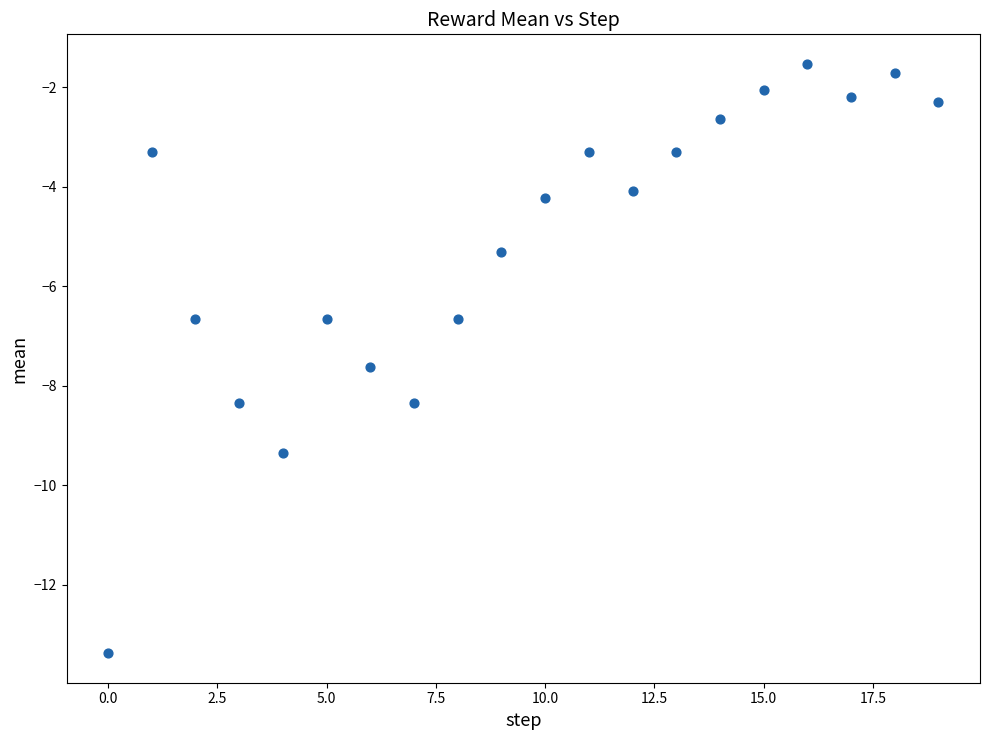

What is the range of Y values (max minus min)?

11.8